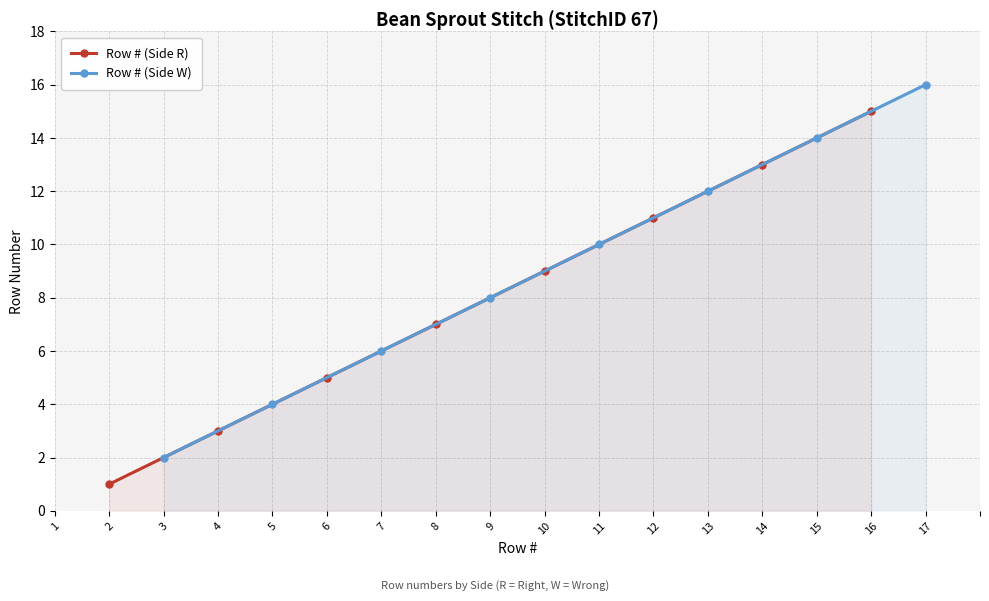

Rank the categories by Row # (Side R) value from highest to lowest.

16, 14, 12, 10, 8, 6, 4, 2